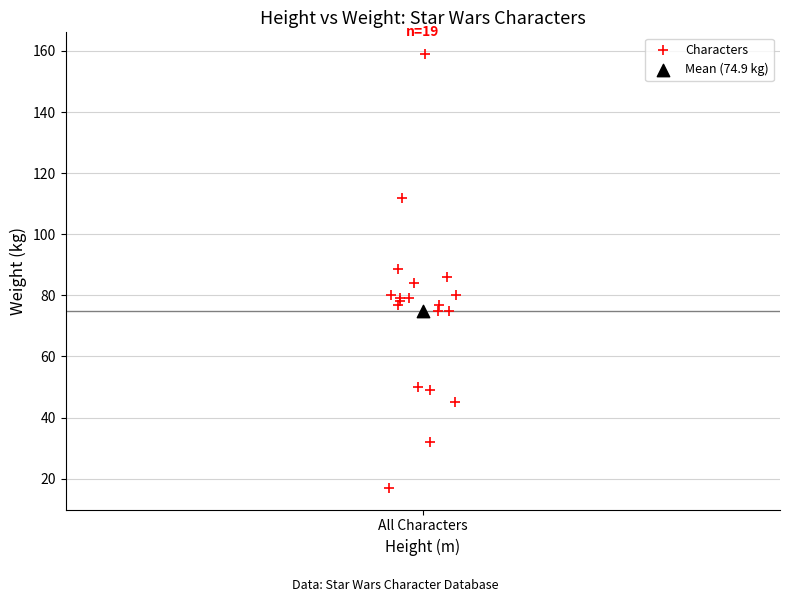

What are all the series names shown in the legend?

Characters, Mean (74.9 kg)